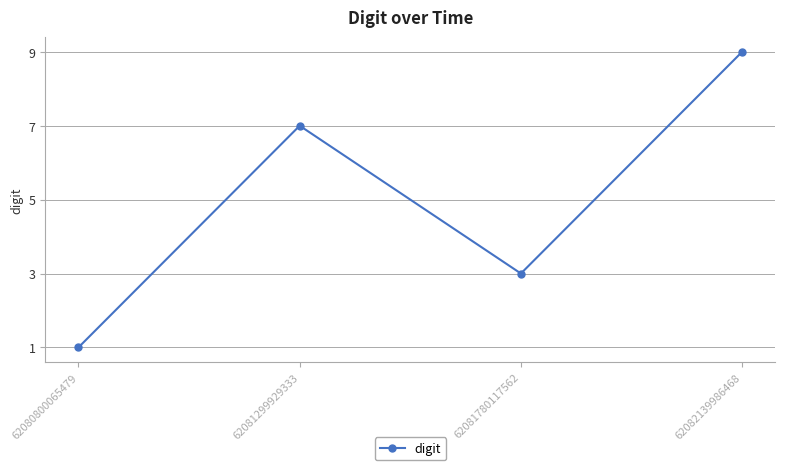

At which category does the chart reach its minimum across all series?

62080800065479